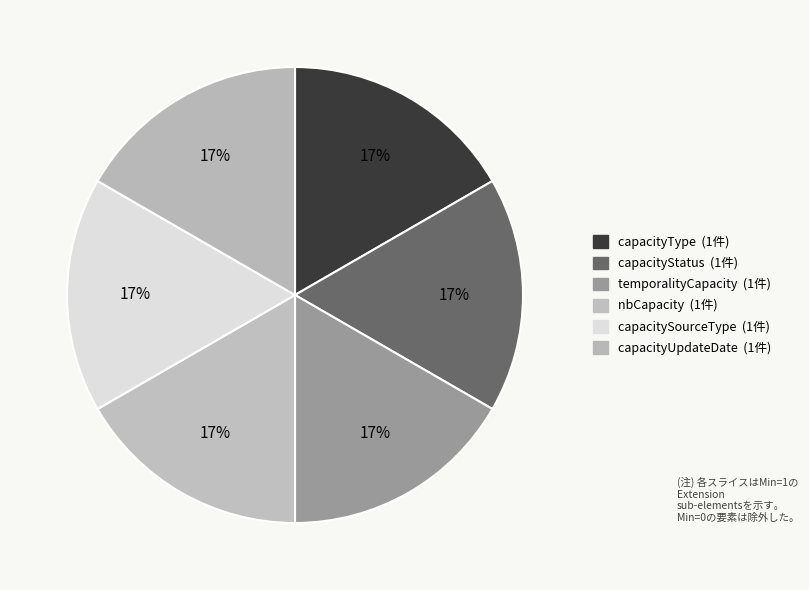

How many slices are in this pie chart?

6